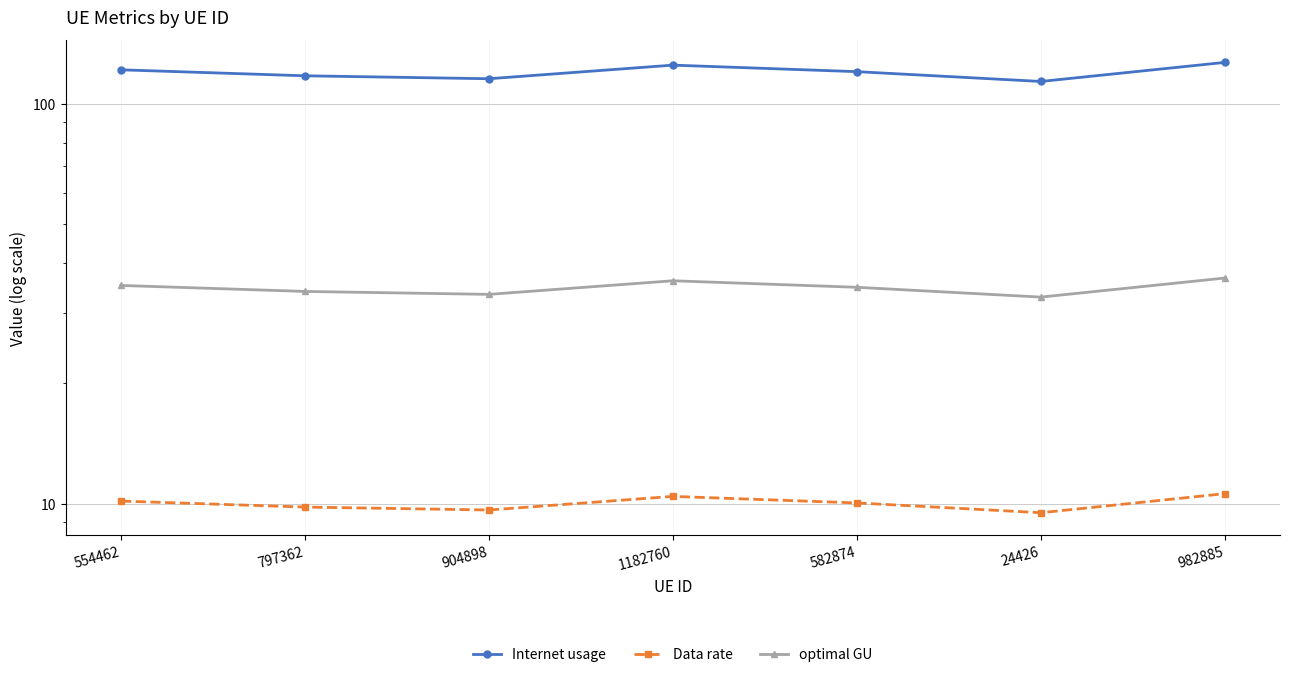

Which category has the highest value in the Internet usage series?

982885